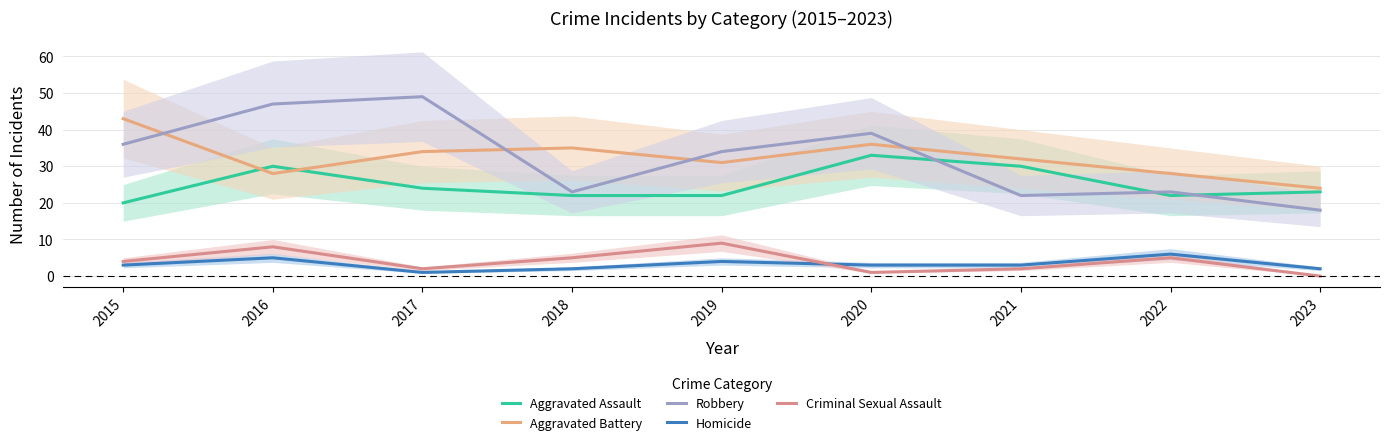

What is the sum of all Aggravated Assault values?

226